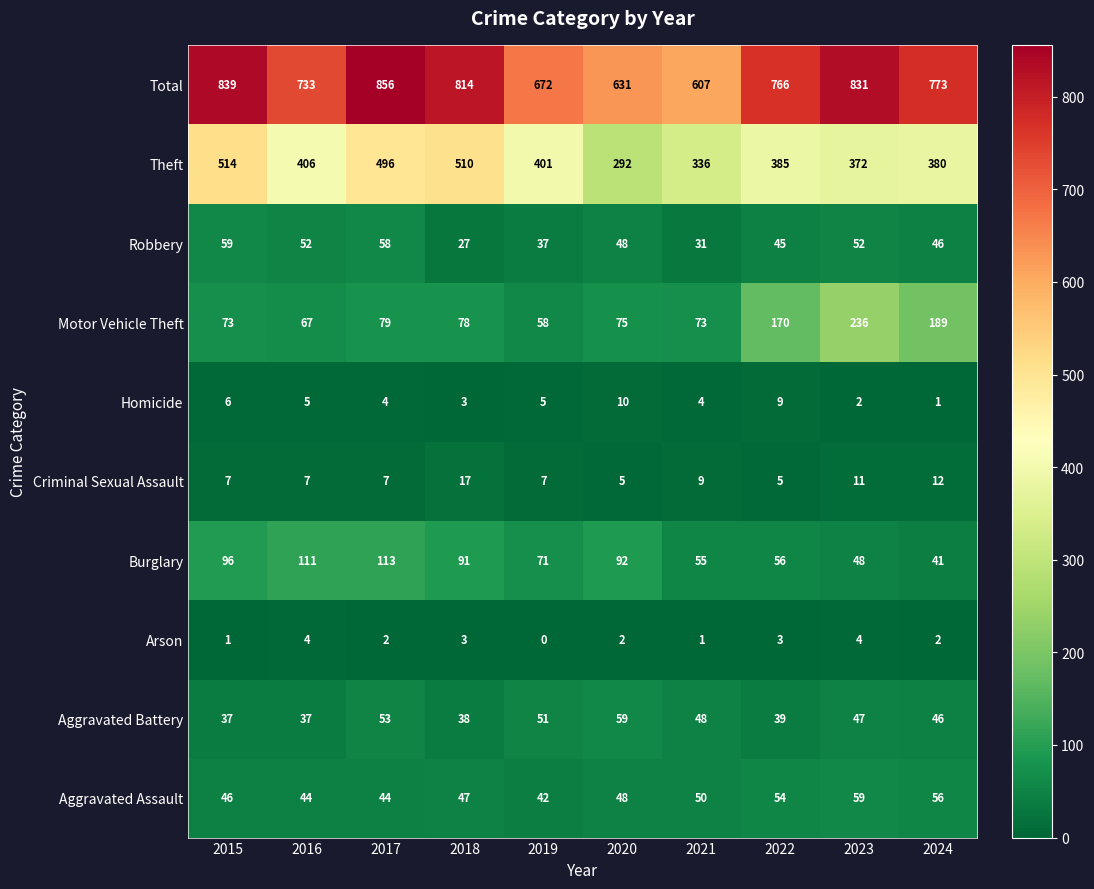

The Aggravated Assault series shows 46 at 2015. True or false?

True